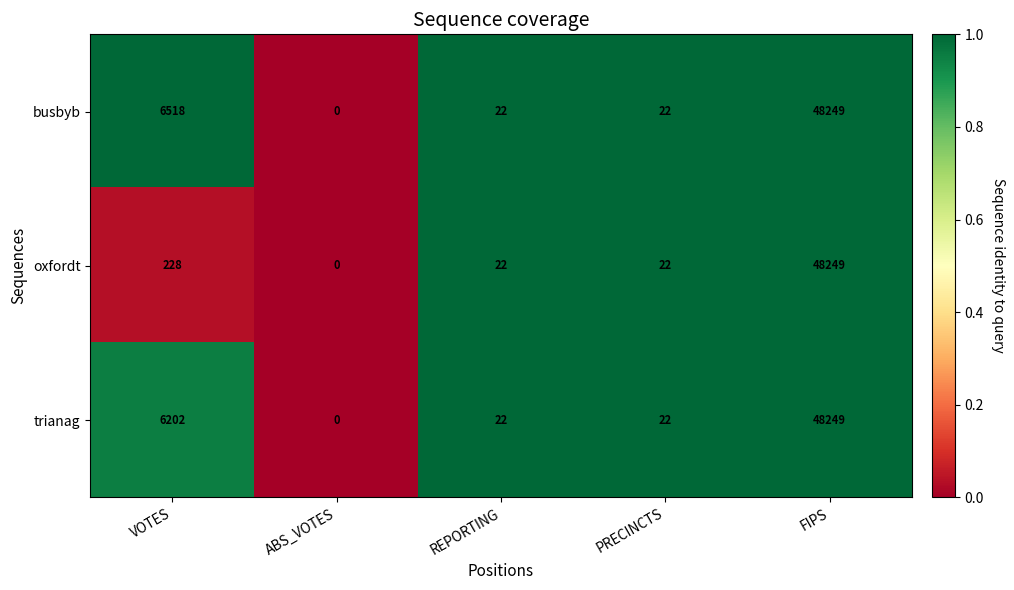

What is the sum of the busbyb values at REPORTING and PRECINCTS?

44